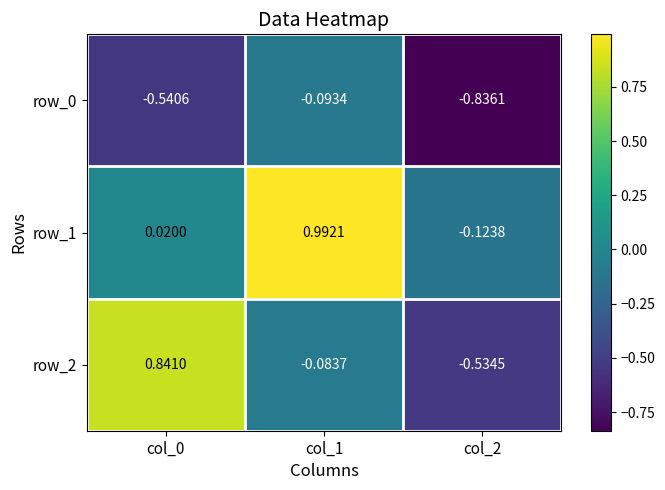

Which series has the largest total across all categories?

row_1